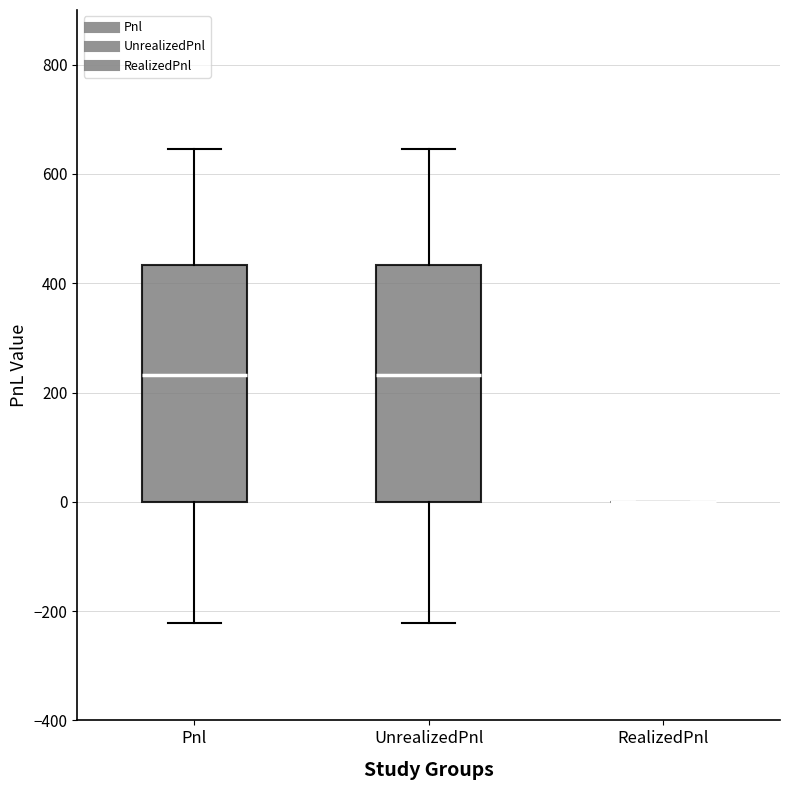

Where does the lower whisker of the box for UnrealizedPnl end on the y-axis? The values are not printed on the chart, so give them approximately, as read against the axis.

-220